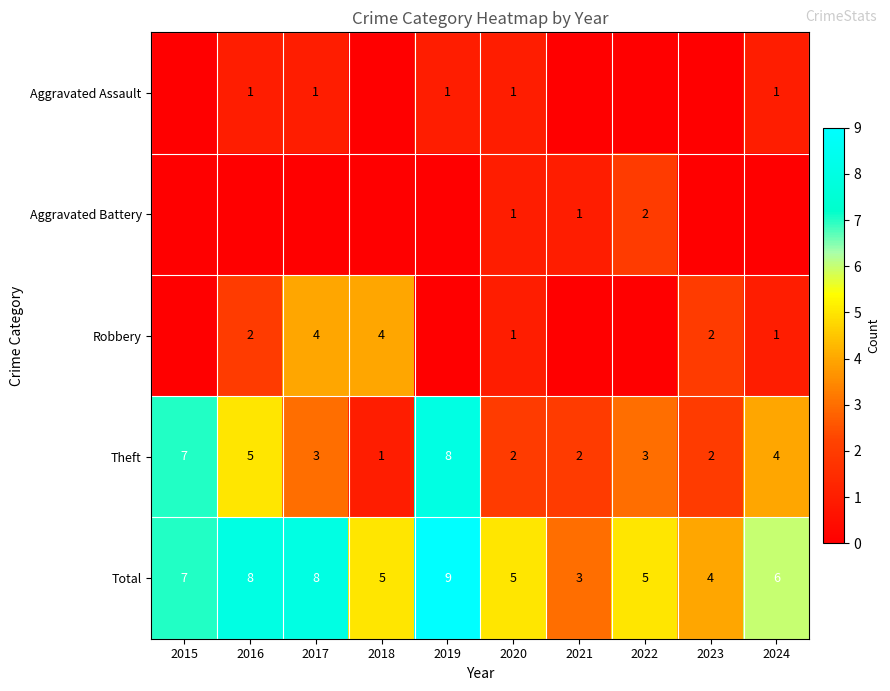

Is the value of Theft at 2022 greater than the value of Aggravated Assault at 2019?

Yes